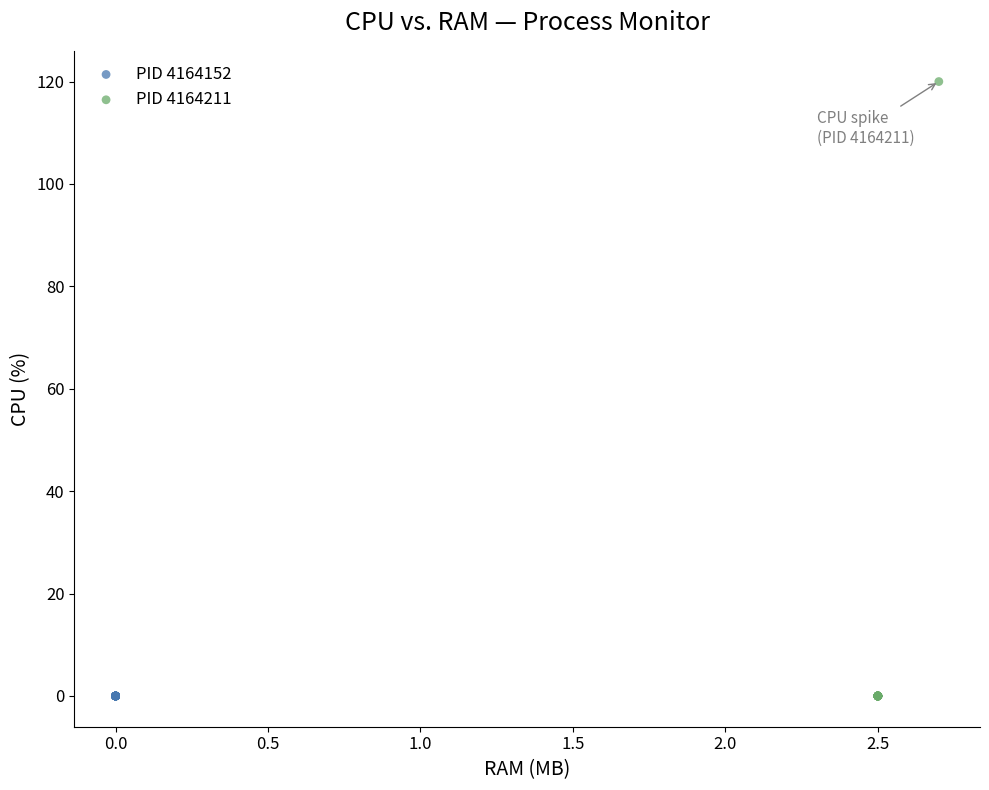

Which series contains the highest Y value?

PID 4164211